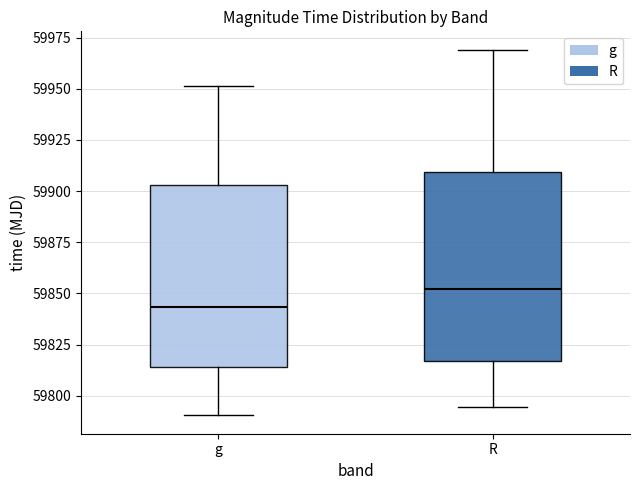

Where is the upper edge of the box for g on the y-axis? The values are not printed on the chart, so give them approximately, as read against the axis.

59905